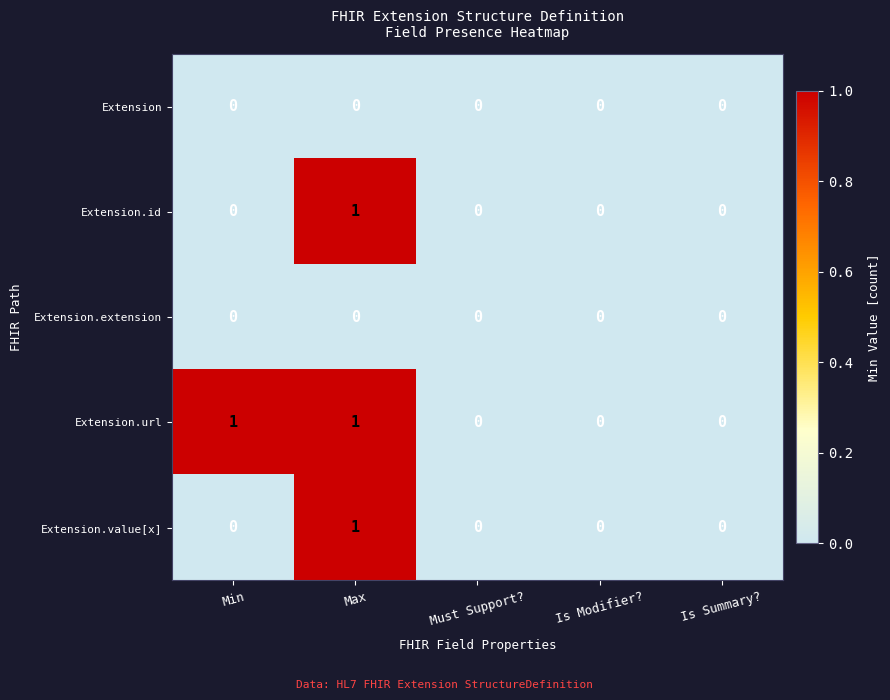

The value of Extension.url at Max is 1. True or false?

True